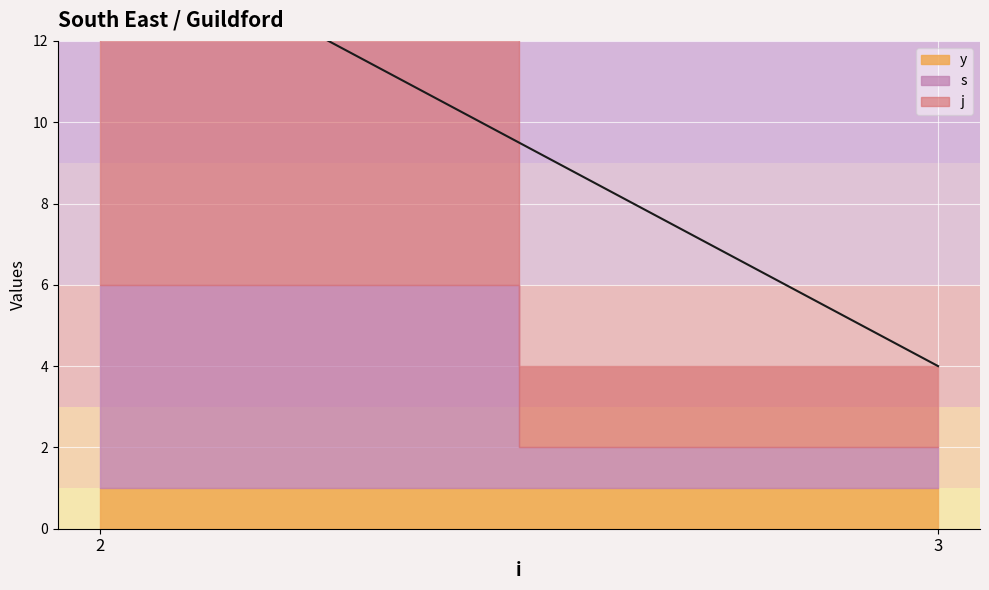

What is the sum of the j values at 2 and 3?

11